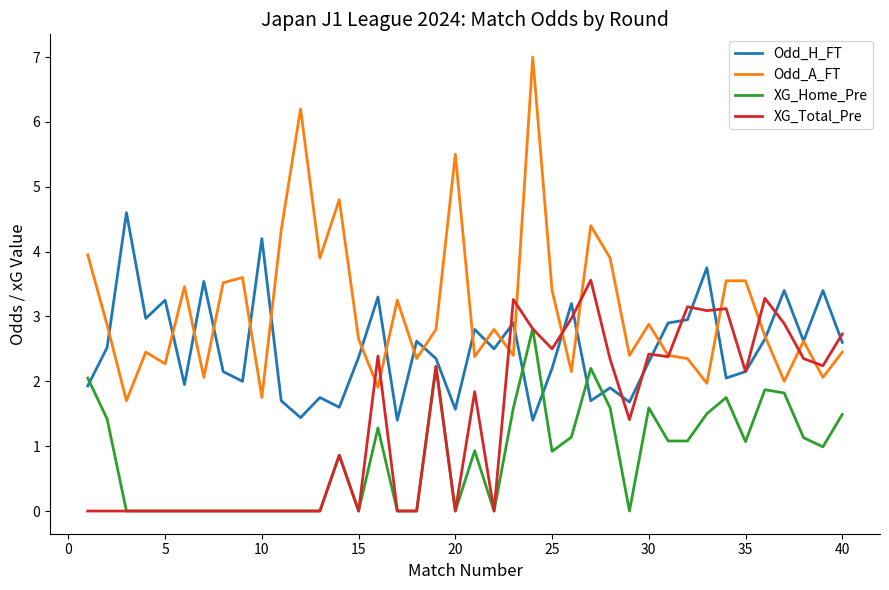

Does the chart have visible grid lines?

No